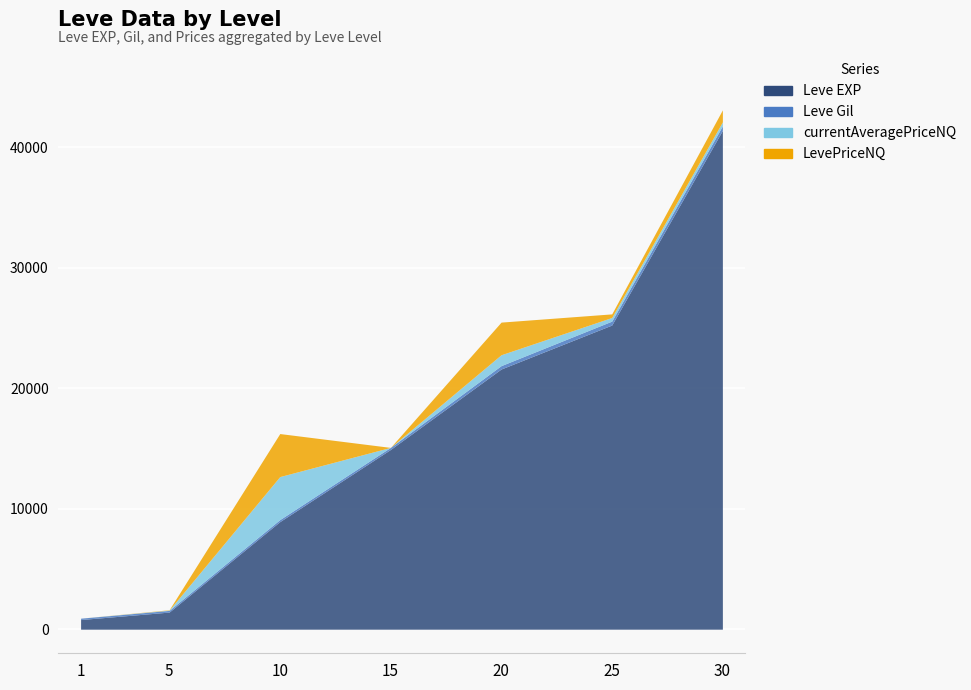

At which label does Leve Gil reach its minimum?

1